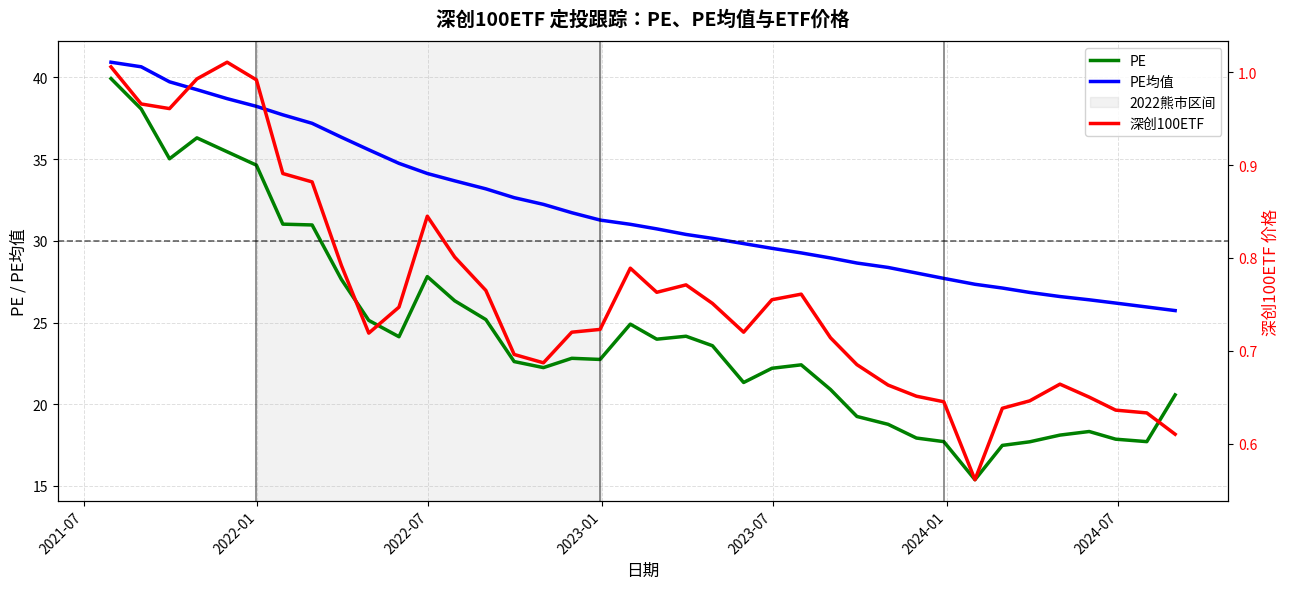

List the series in order of their peak value, highest first.

PE均值, PE, 深创100ETF